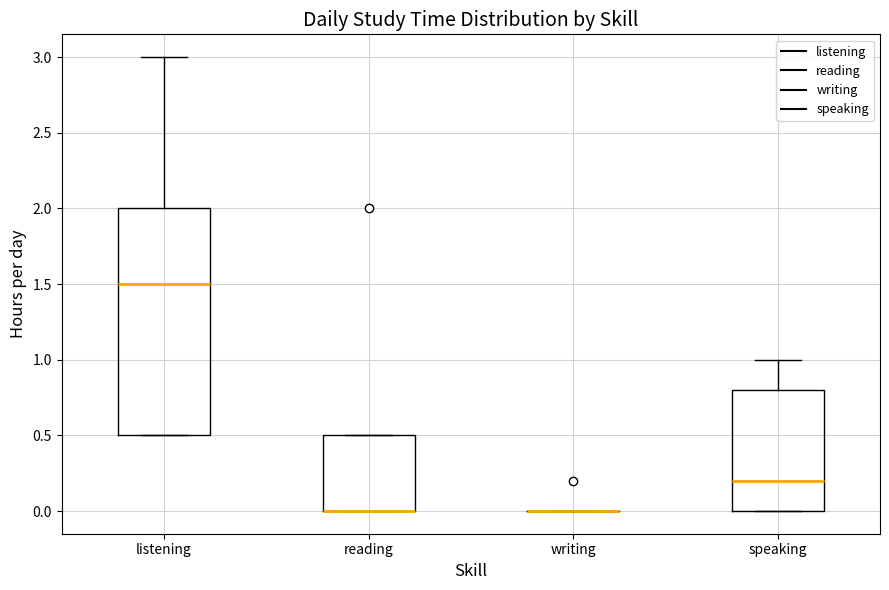

Which box is the tallest, from its lower edge to its upper edge?

listening